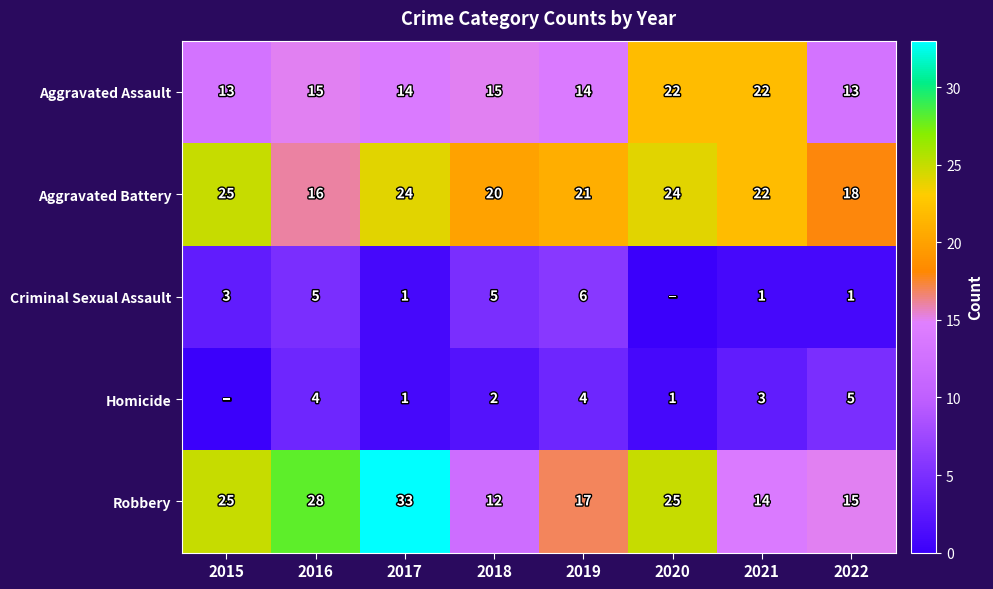

What is the sum of the Aggravated Assault values at 2018 and 2015?

28